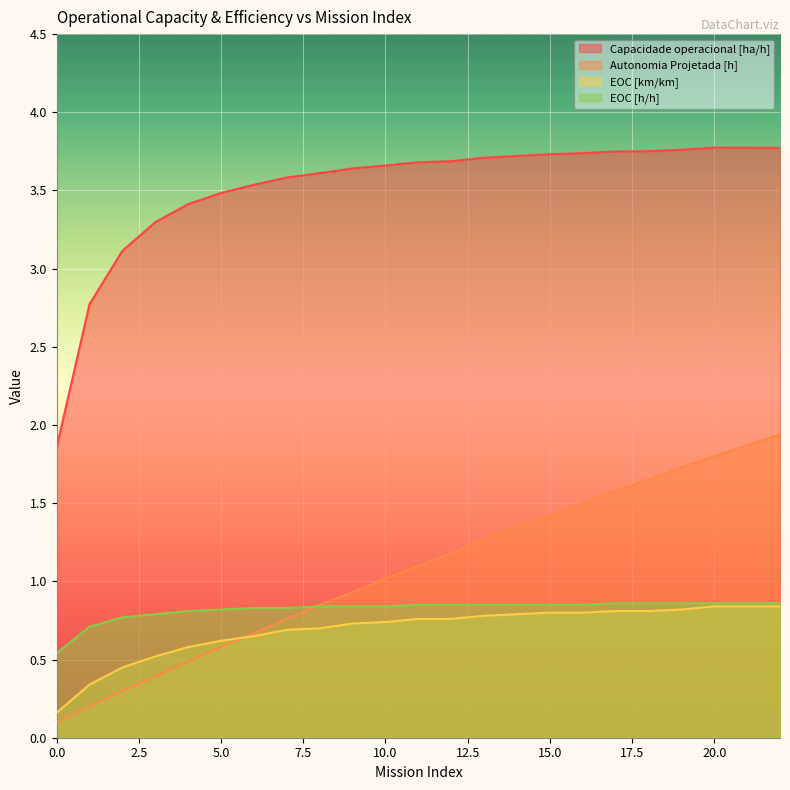

Read the EOC [h/h] value at 22.

0.9